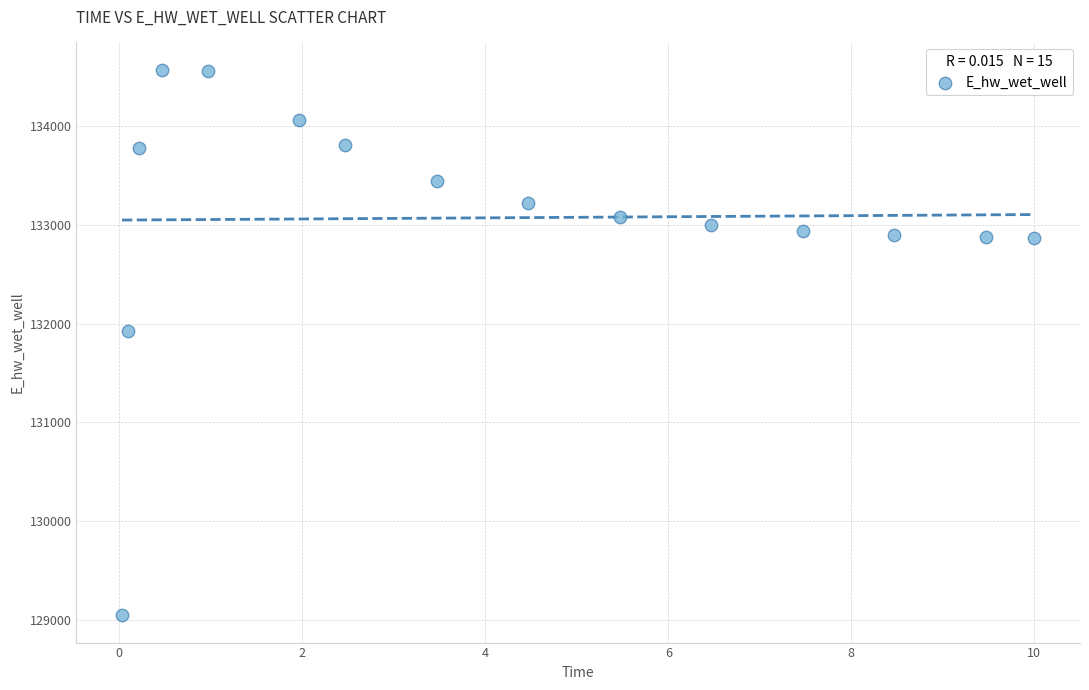

What Y value in the scatter plot is closest to 131809?

131928.9